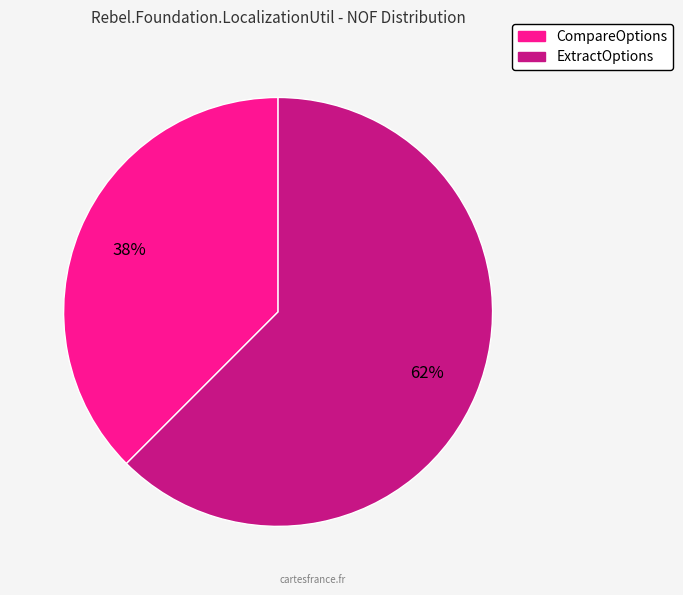

To the nearest percent, what is the average slice percentage?

50%